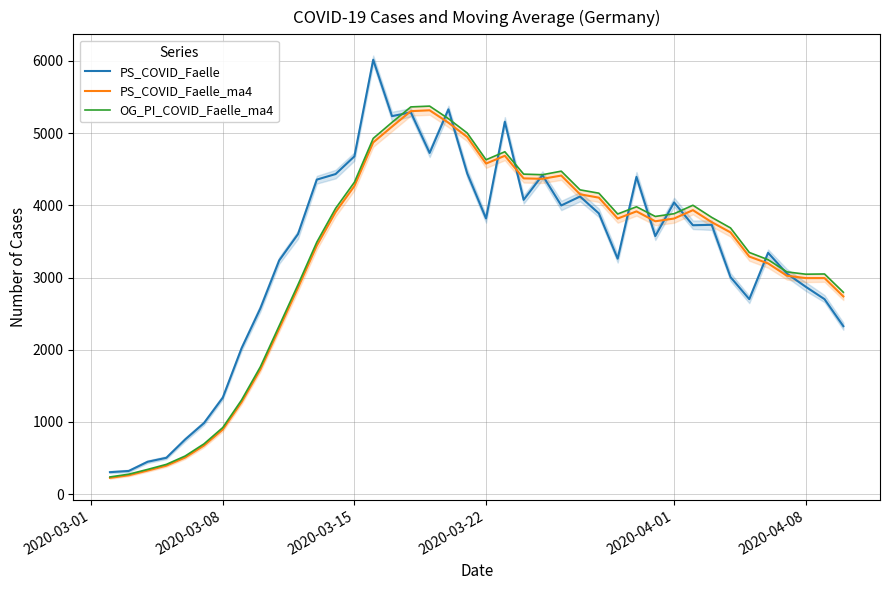

Where is the first local minimum for OG_PI_COVID_Faelle_ma4?

2020-03-22